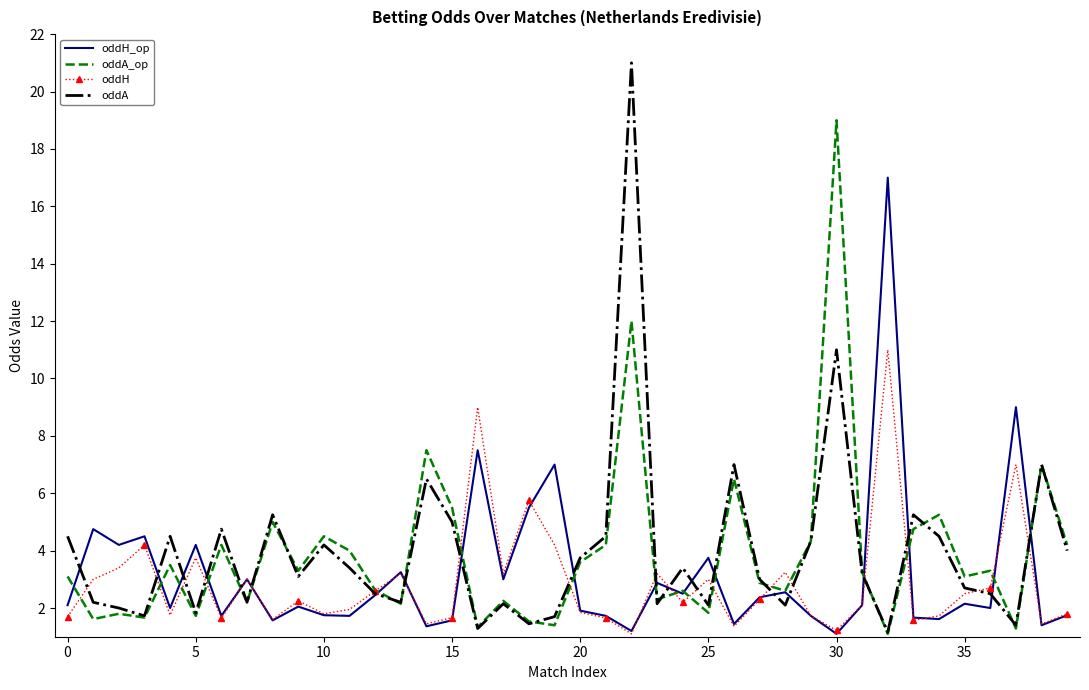

Which series has the largest range (max minus min)?

oddA